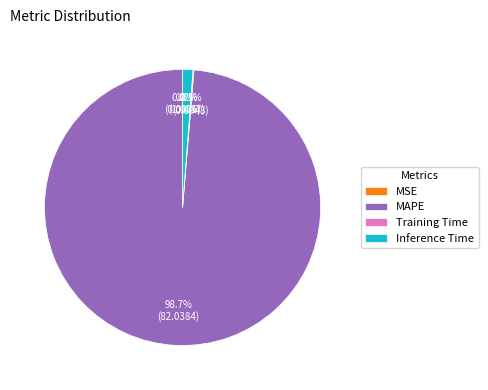

What is the largest slice in the pie chart?

MAPE